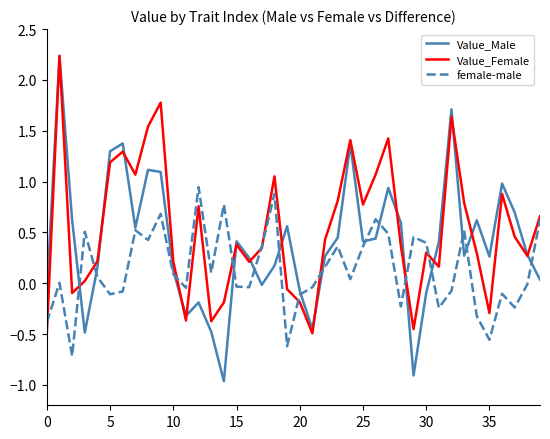

Rank the series by their average value, from lowest to highest.

female-male, Value_Male, Value_Female